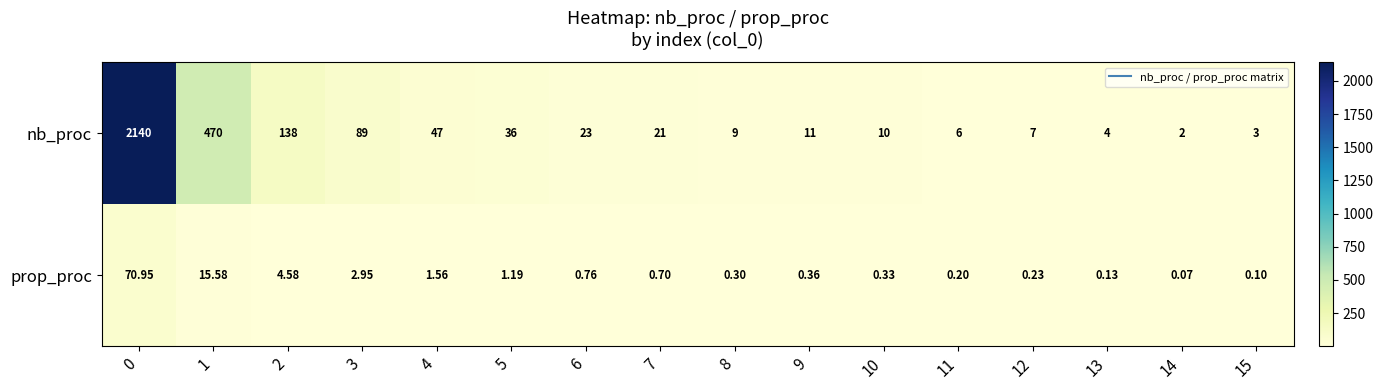

Which series has the largest total across all categories?

nb_proc